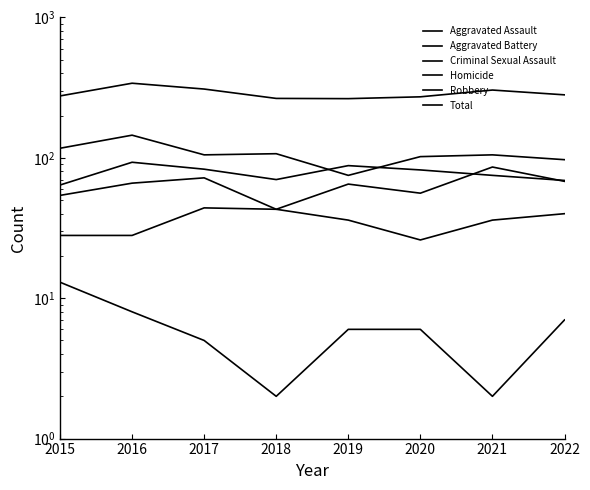

True or false: Criminal Sexual Assault and Aggravated Assault cross at least once.

False